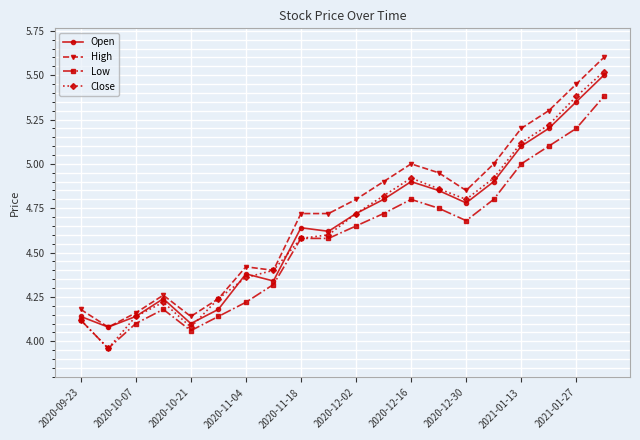

At how many categories does at least one series exceed 3?

20